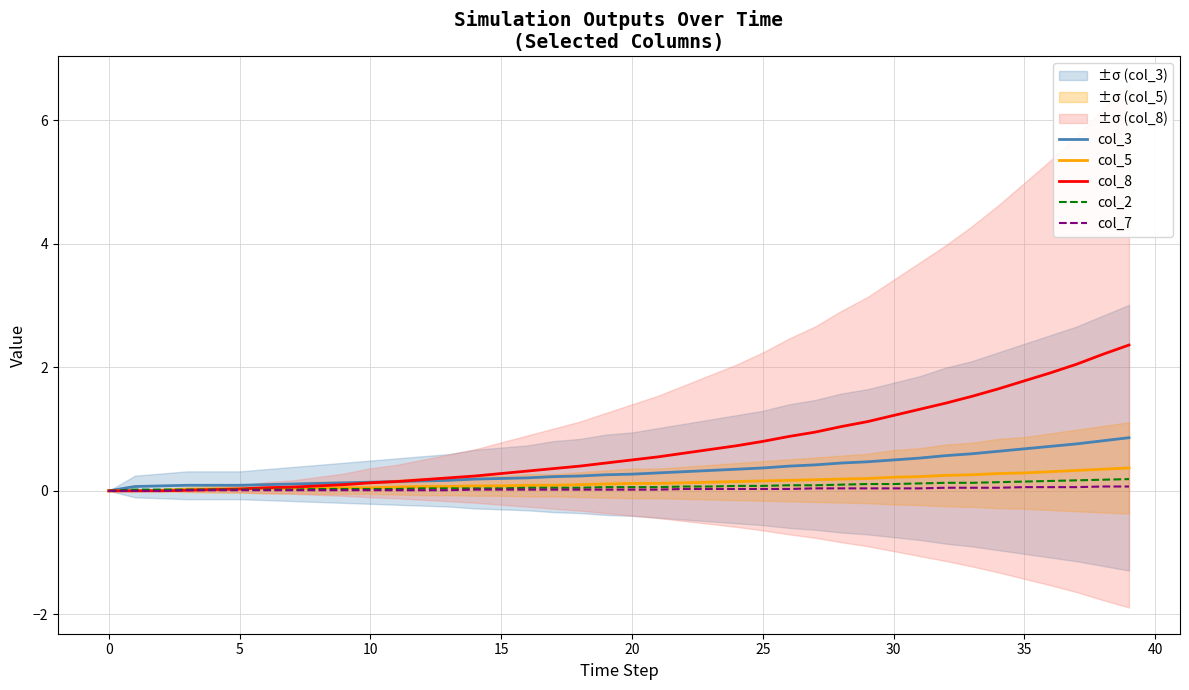

Which series has the largest range (max minus min)?

col_8